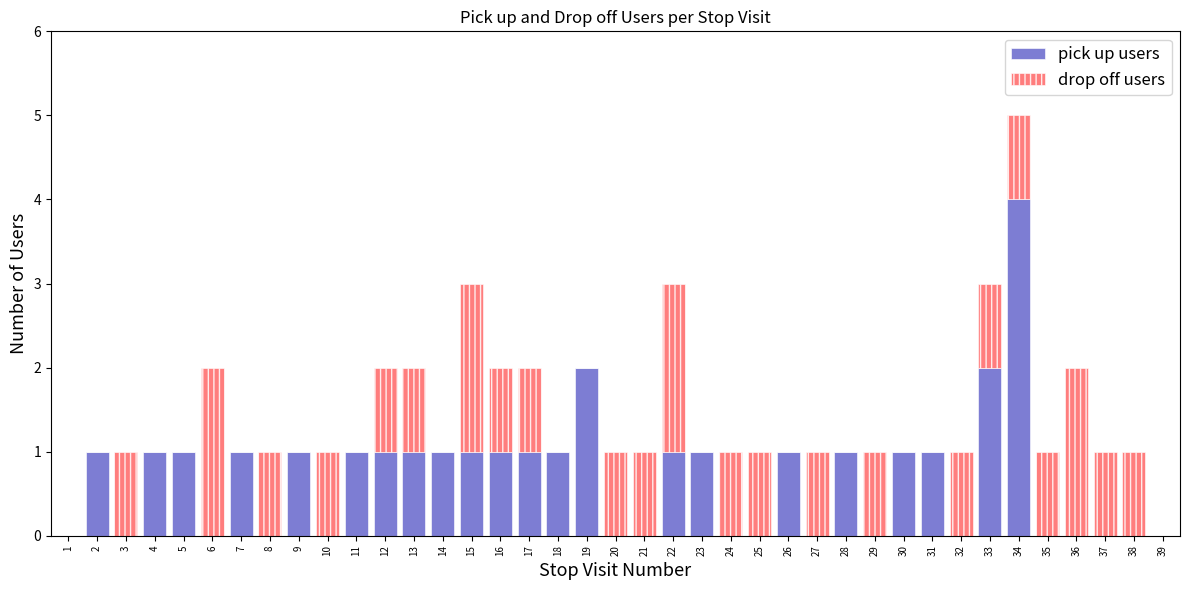

What is the maximum value for pick up users?

4